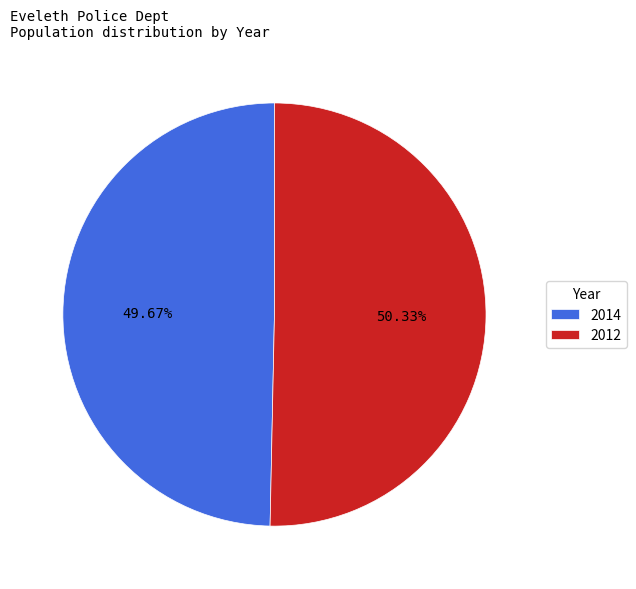

To the nearest percent, what is the combined percentage of 2014 and 2012?

100%